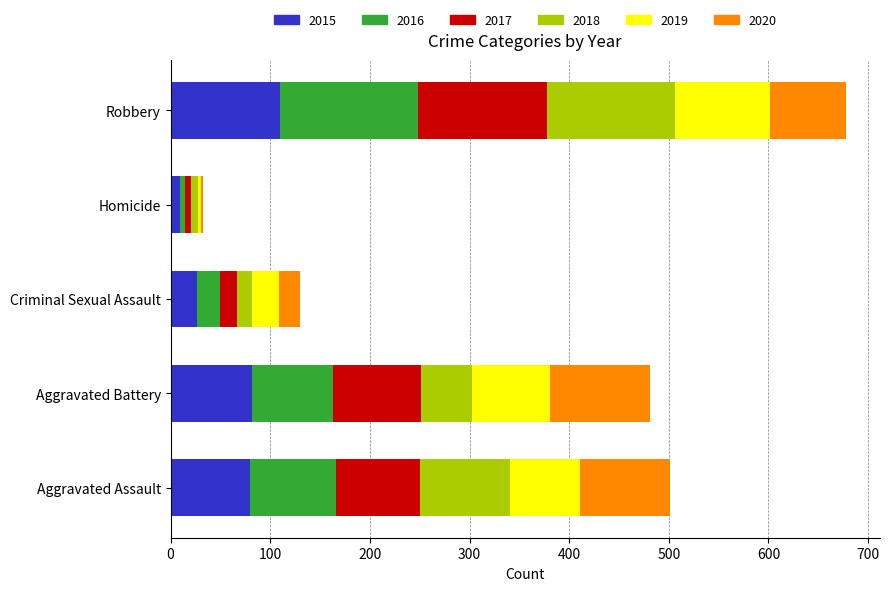

At which category is the sum across all series the highest?

Robbery